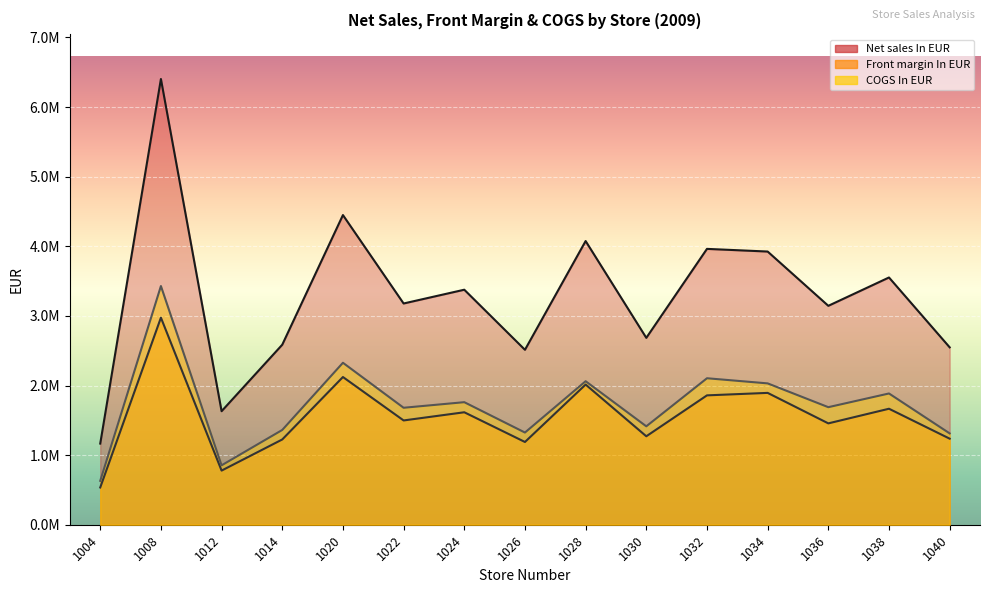

What is the sum of the Net sales In EUR values at 1004 and 1014?

3752117.3